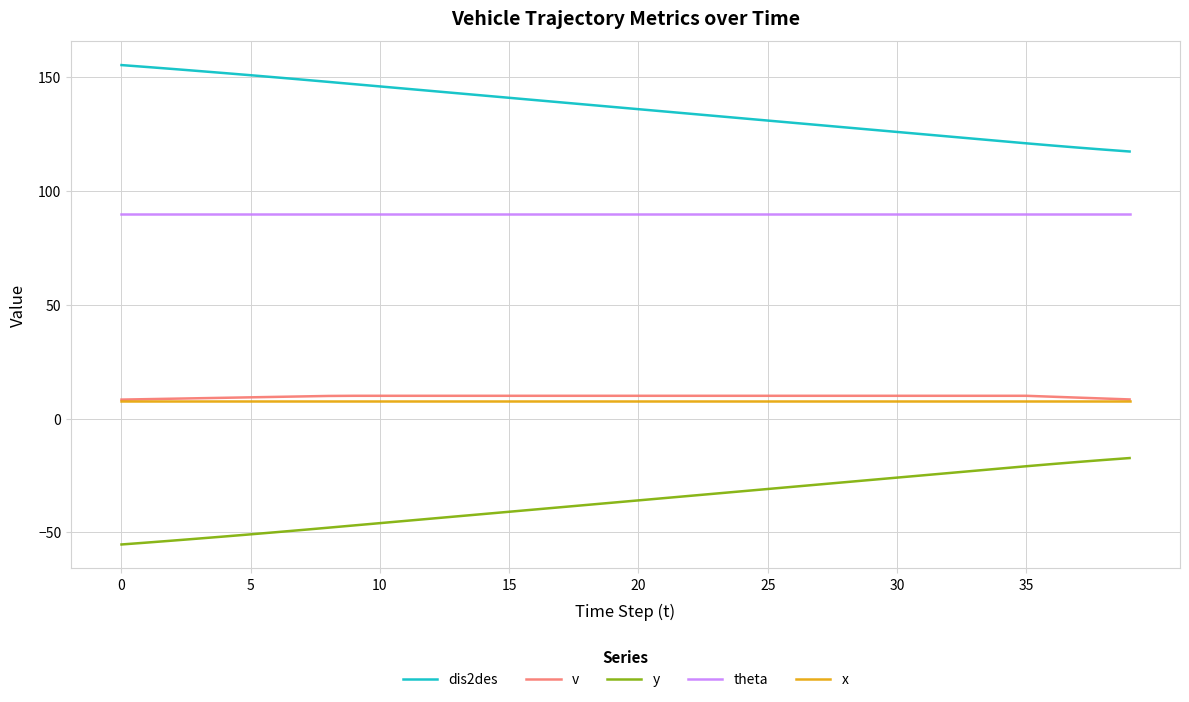

Which series has the largest total across all categories?

dis2des